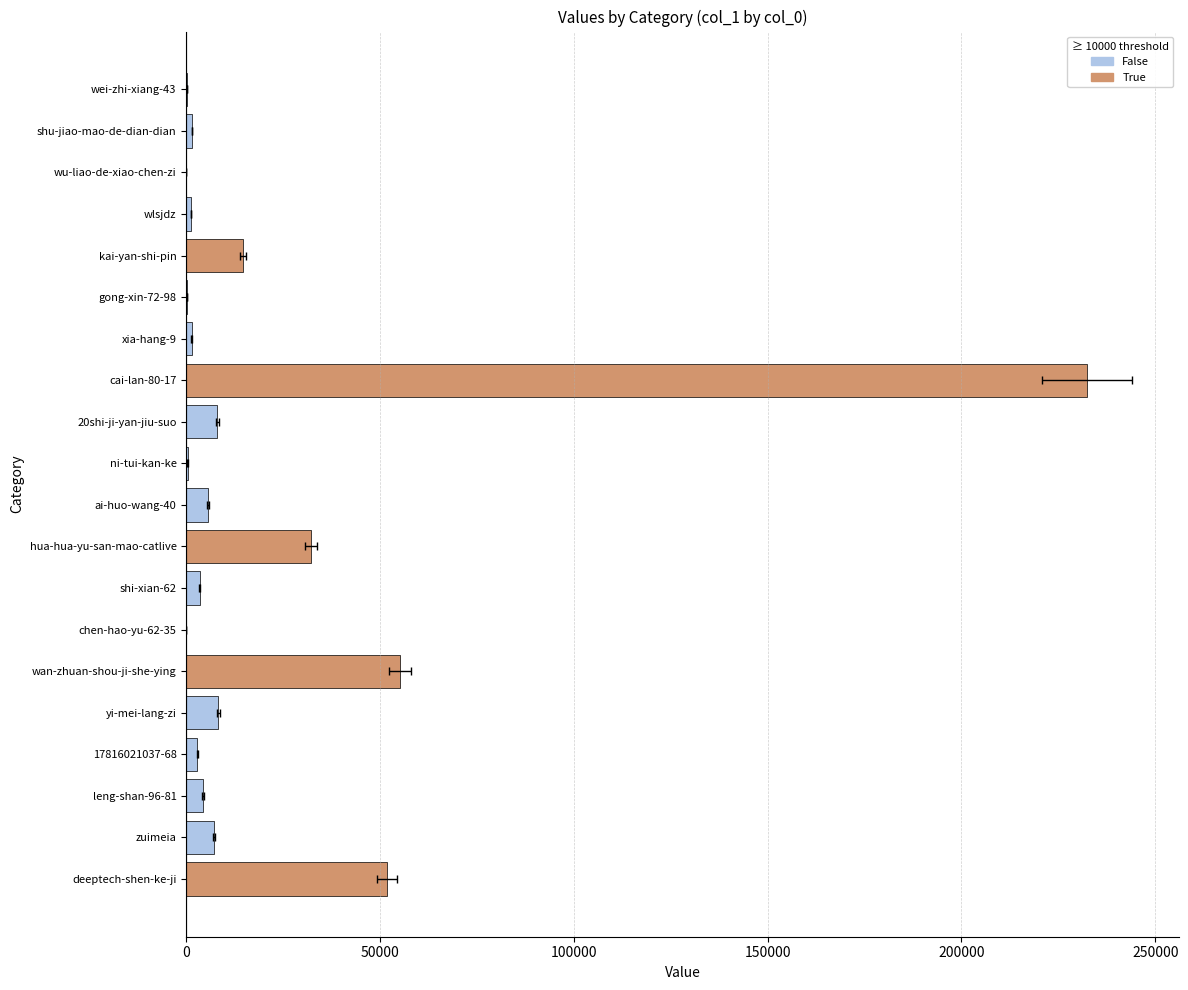

Reading left to right, list all the values displayed in this chart.

205	1447	16	1214	14662	67	1366	232262	7996	326	5534	32173	3447	47	55188	8237	2851	4268	7145	51861